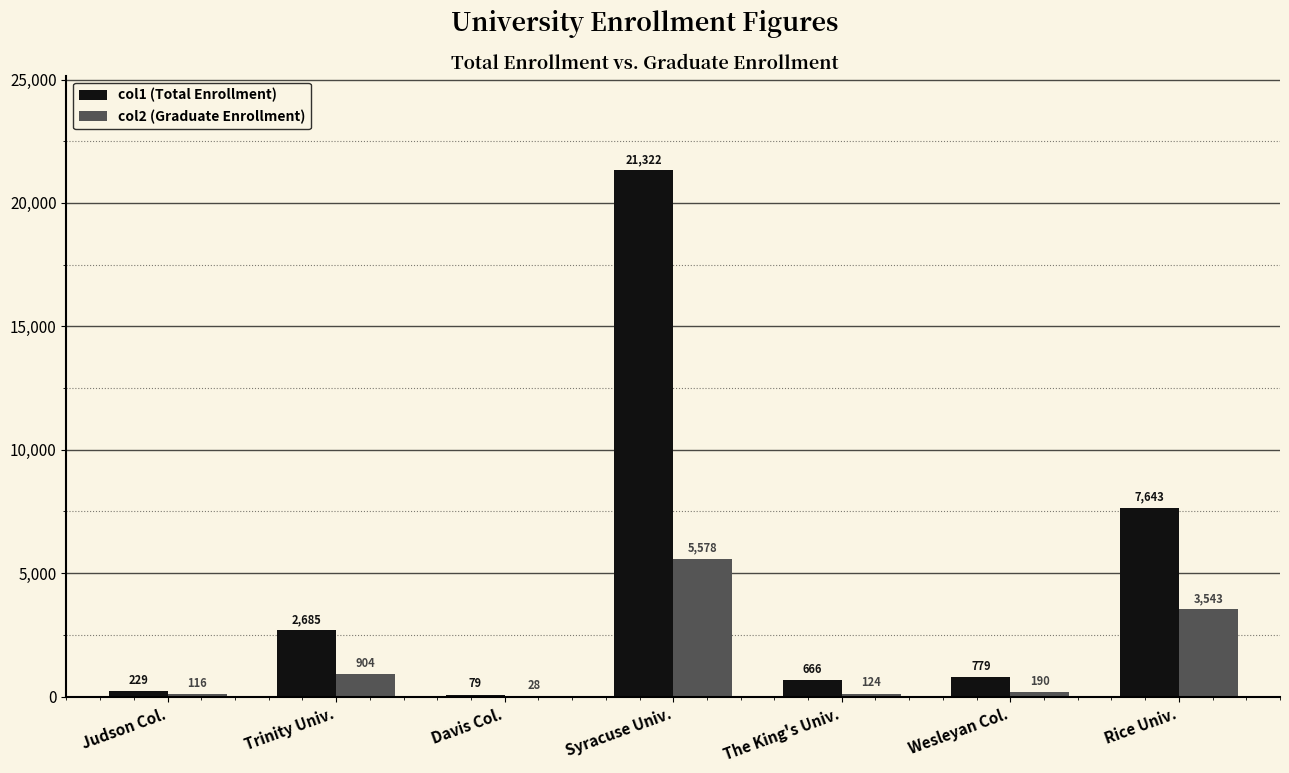

What is the total value across all series at Trinity Univ.?

3589